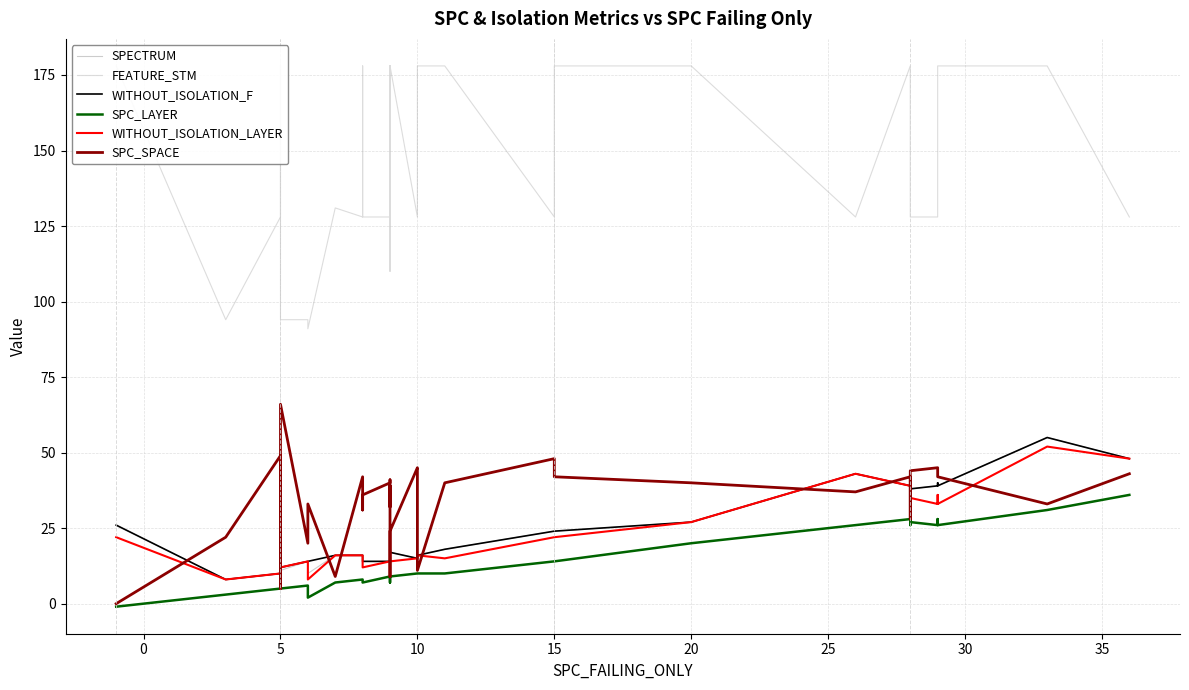

What is the lowest value of the FEATURE_STM series?

91